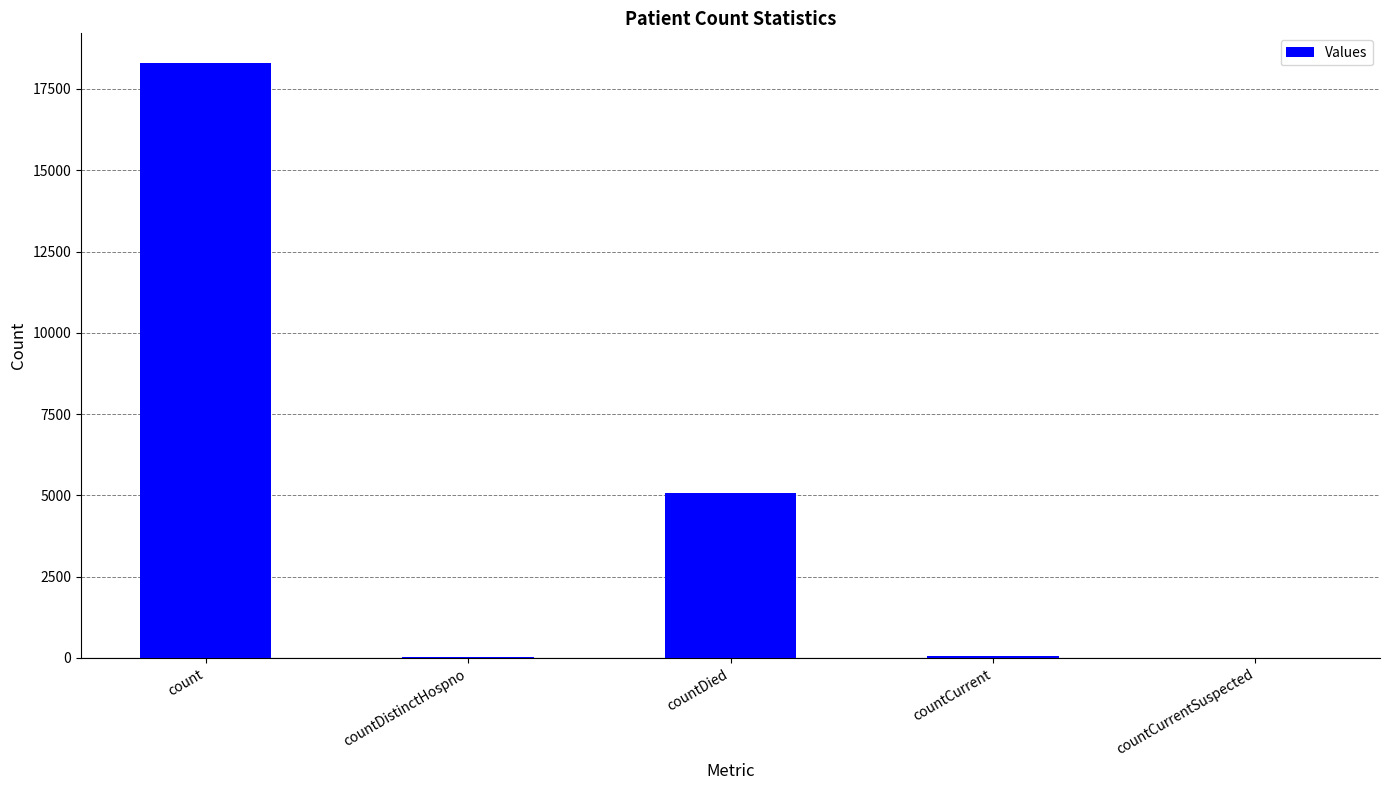

At which label is the value closest to 9148?

countDied